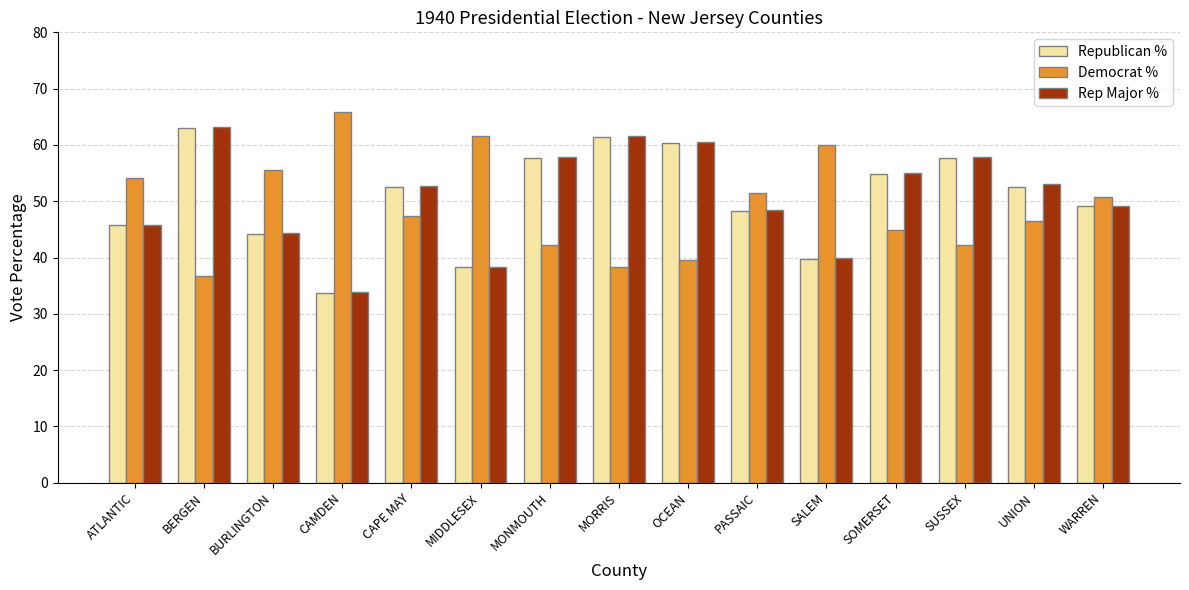

How many series are shown in this chart?

3